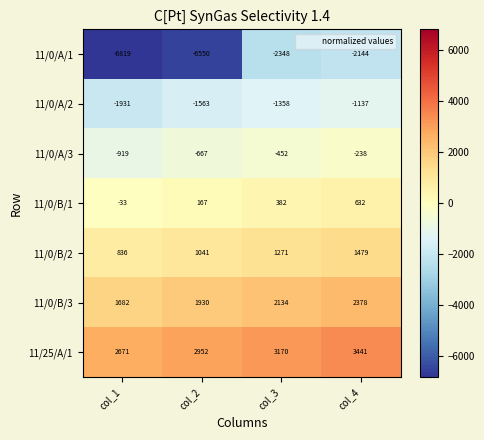

What is the maximum value shown in the chart?

3441